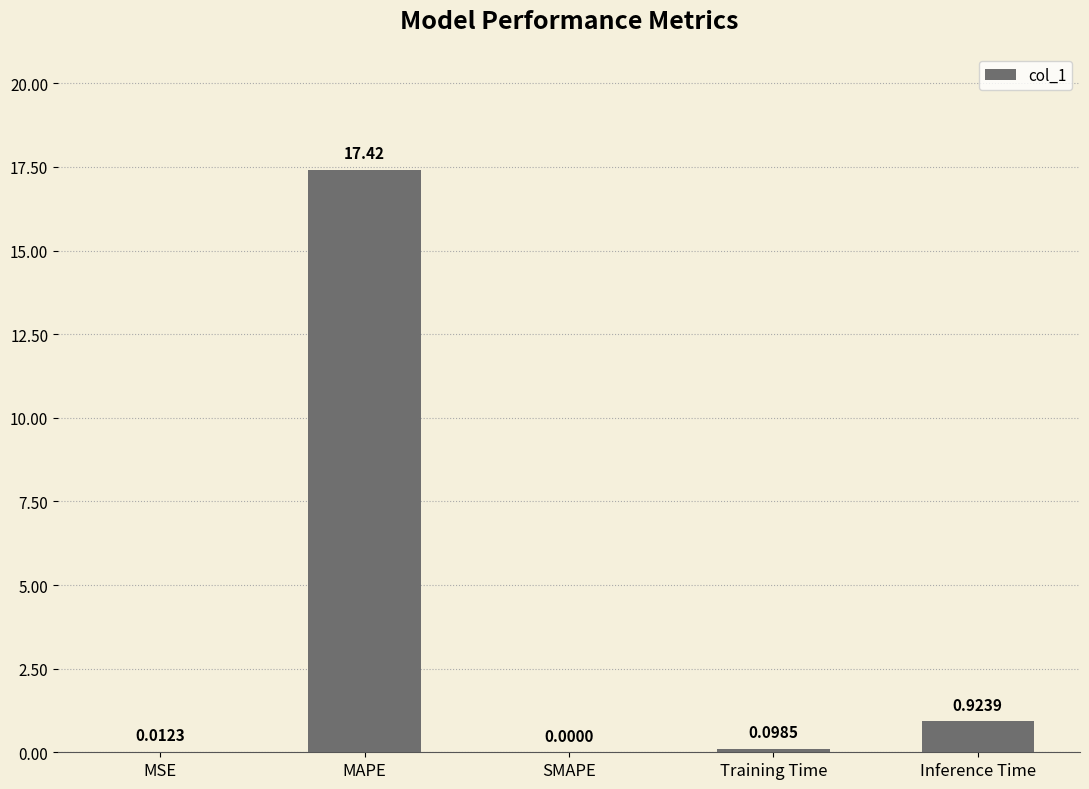

Between Inference Time and MSE, which is larger?

Inference Time